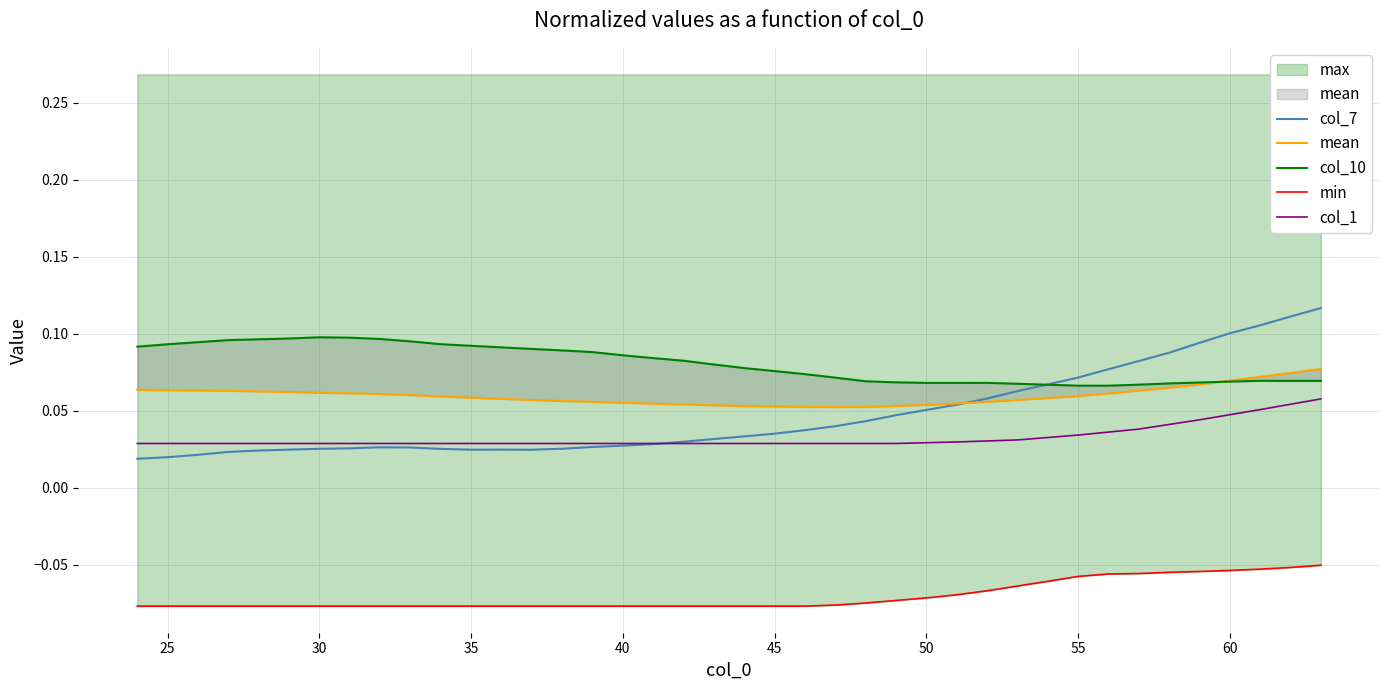

What is the minimum value for mean?

0.1